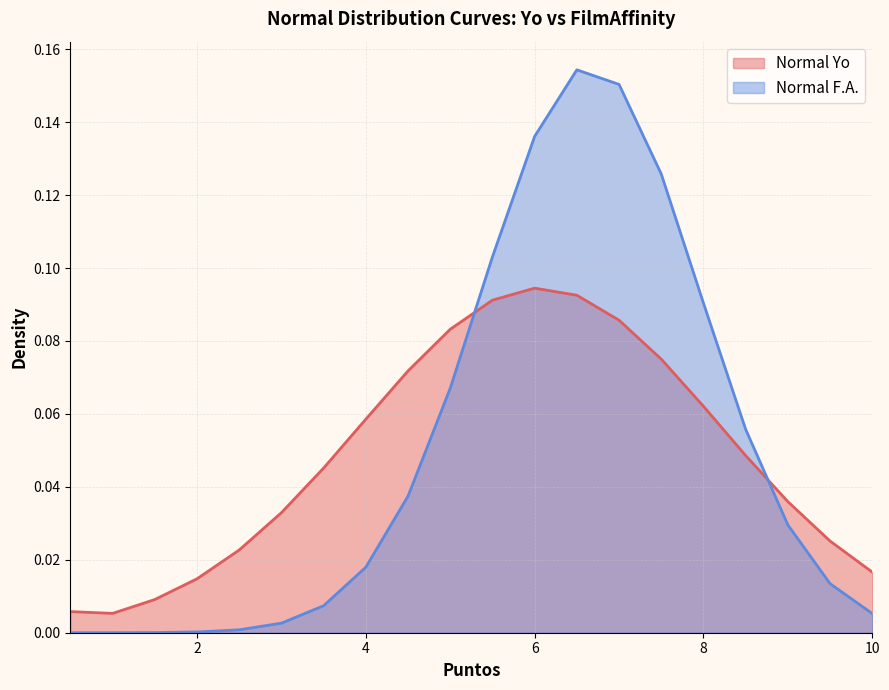

At which category is the sum across all series the highest?

6.5